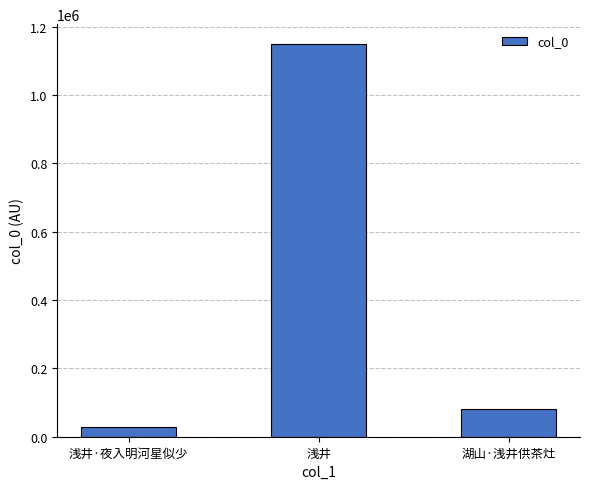

List the labels in order of value, smallest first.

浅井·夜入明河星似少, 湖山·浅井供茶灶, 浅井